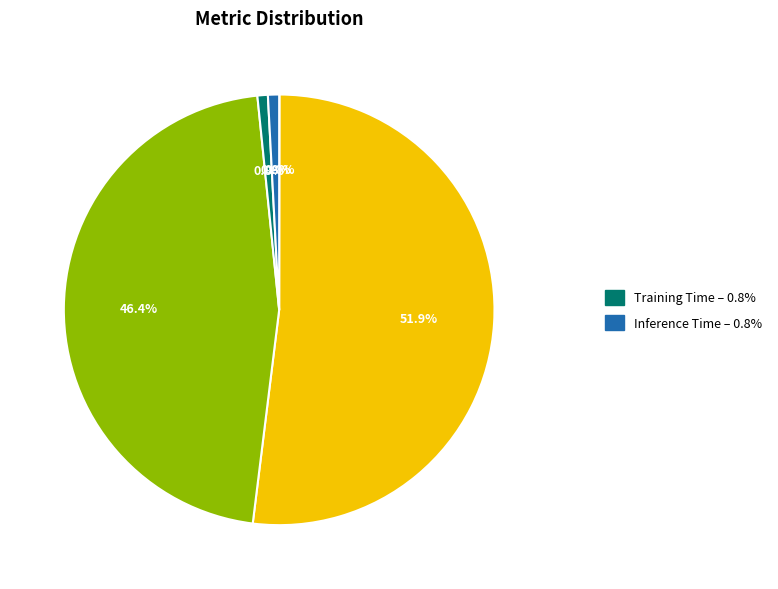

Is there any slice that represents more than half of the pie?

Yes